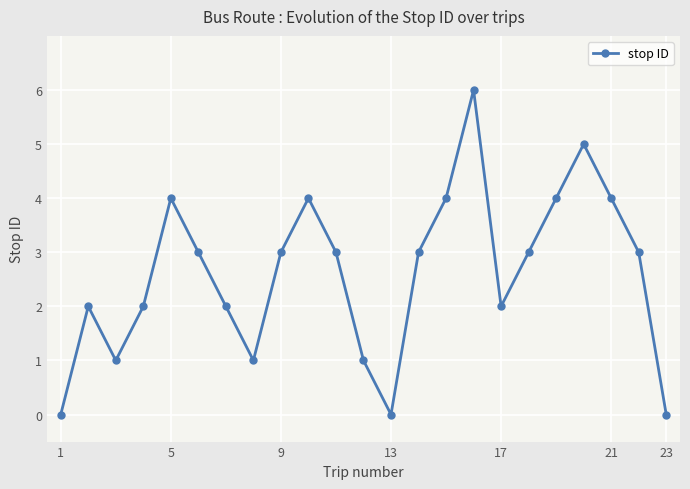

What is the greatest value displayed?

6